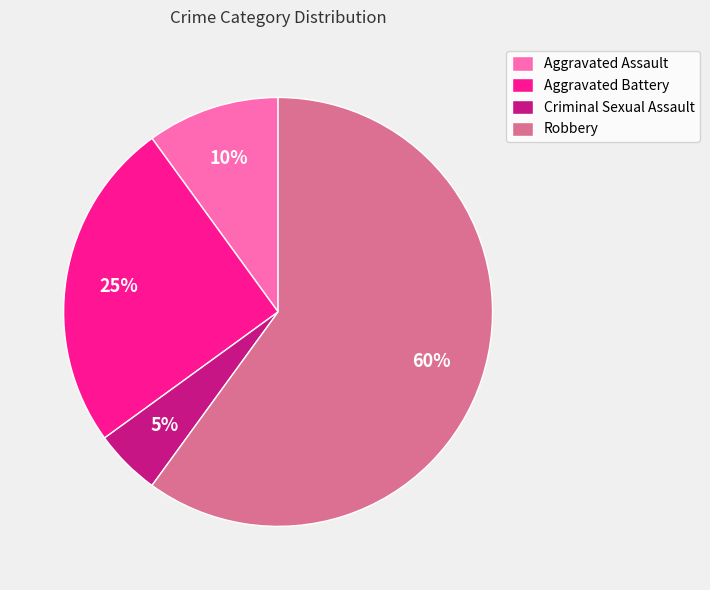

To the nearest percent, what portion does Robbery represent?

60%